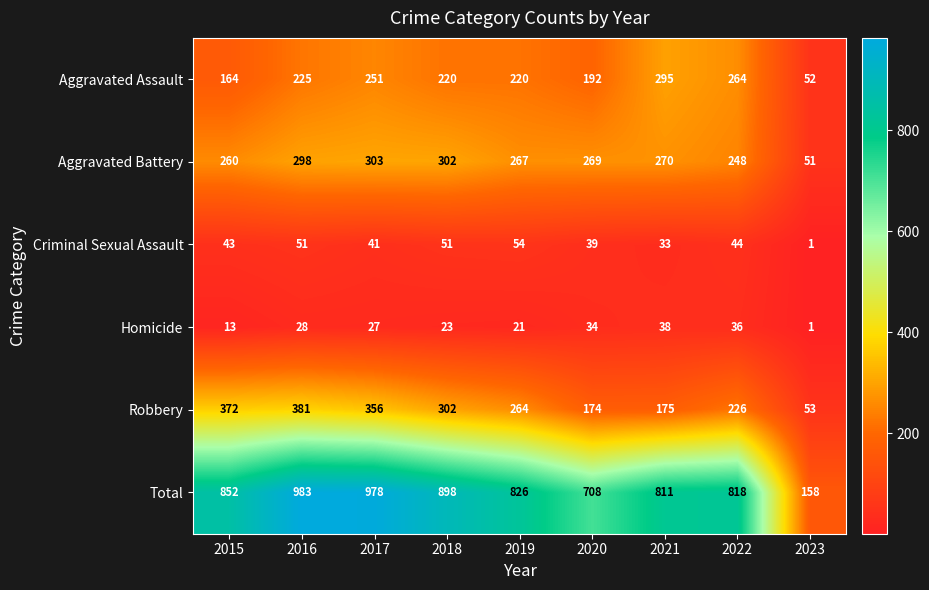

What is the difference between the highest and lowest values at 2023?

157